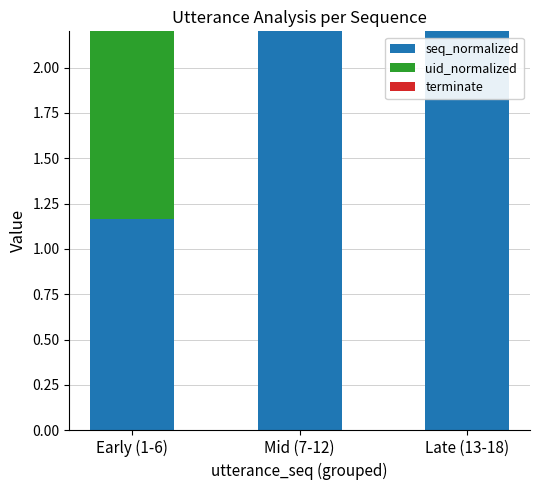

What is the total value across all series at Late (13-18)?

8.0